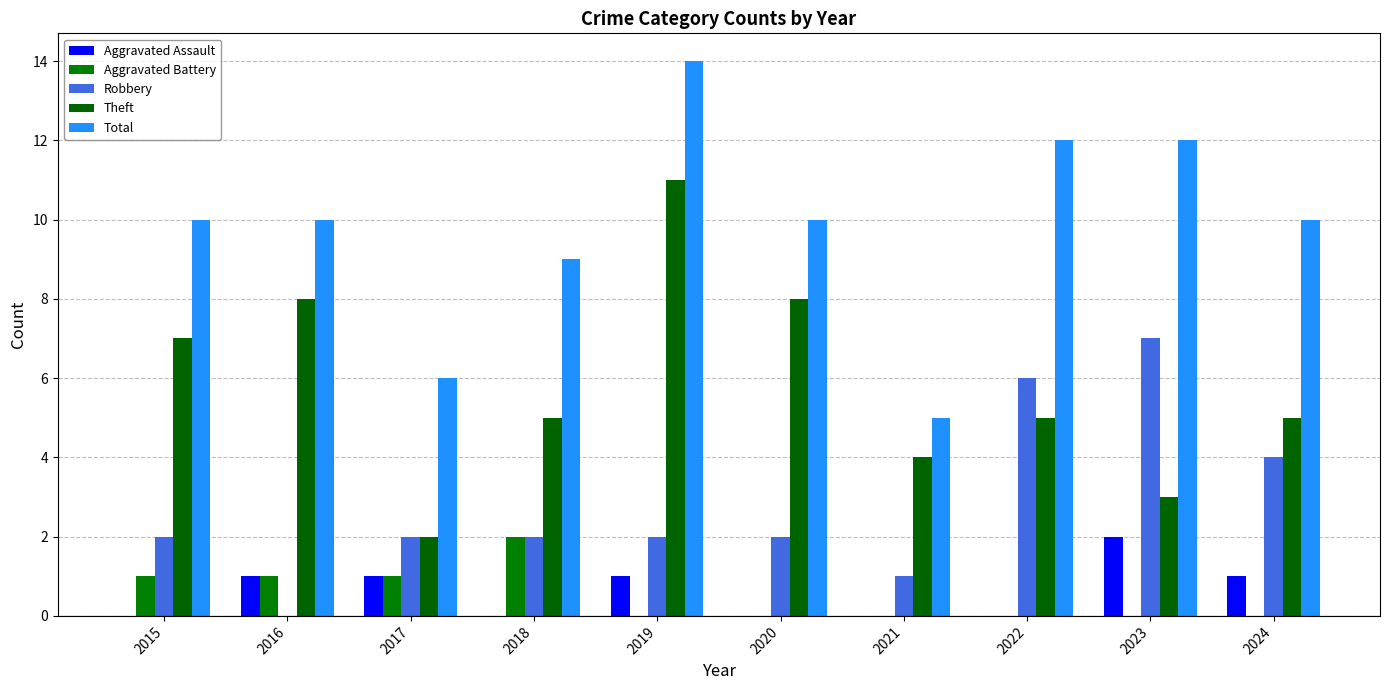

Count the Robbery values in the range 2 to 4.

6